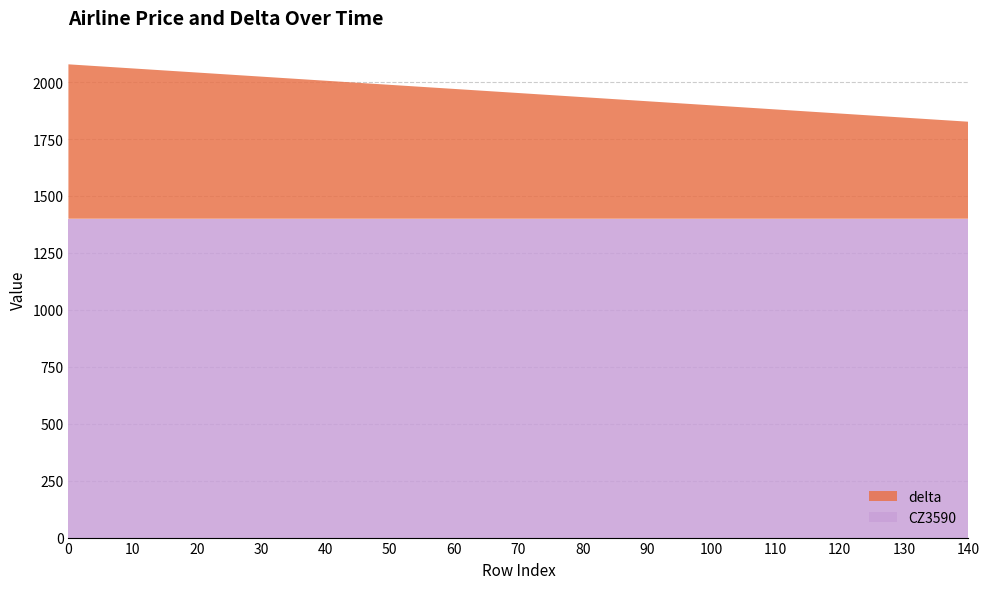

Reading left to right, list all the values displayed in this chart.

CZ3590: 1400	1400	1400	1400	1400	1400	1400	1400	1400	1400	1400	1400	1400	1400	1400
delta: 678	660	642	624	606	588	570	552	534	516	498	480	462	444	426